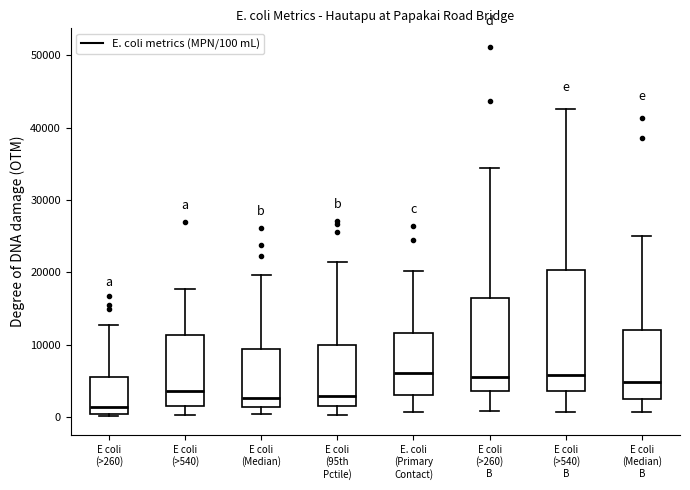

Reading left to right, transcribe this box plot: for each box, give where its median line is, the range the box spans, and where its two whiskers end, as read against the y-axis. The values are not printed on the chart, so give them approximately, as read against the axis.

E coli (>260): median 1000, box 0 to 6000, whiskers 0 (just below the box's lower edge) to 13000
E coli (>540): median 4000, box 2000 to 11000, whiskers 0 to 18000
E coli (Median): median 3000, box 1000 to 9000, whiskers 0 to 20000
E coli (95th Pctile): median 3000, box 1000 to 10000, whiskers 0 to 21000
E. coli (Primary Contact): median 6000, box 3000 to 12000, whiskers 1000 to 20000
E coli (>260) B: median 6000, box 4000 to 16000, whiskers 1000 to 34000
E coli (>540) B: median 6000, box 4000 to 20000, whiskers 1000 to 43000
E coli (Median) B: median 5000, box 3000 to 12000, whiskers 1000 to 25000